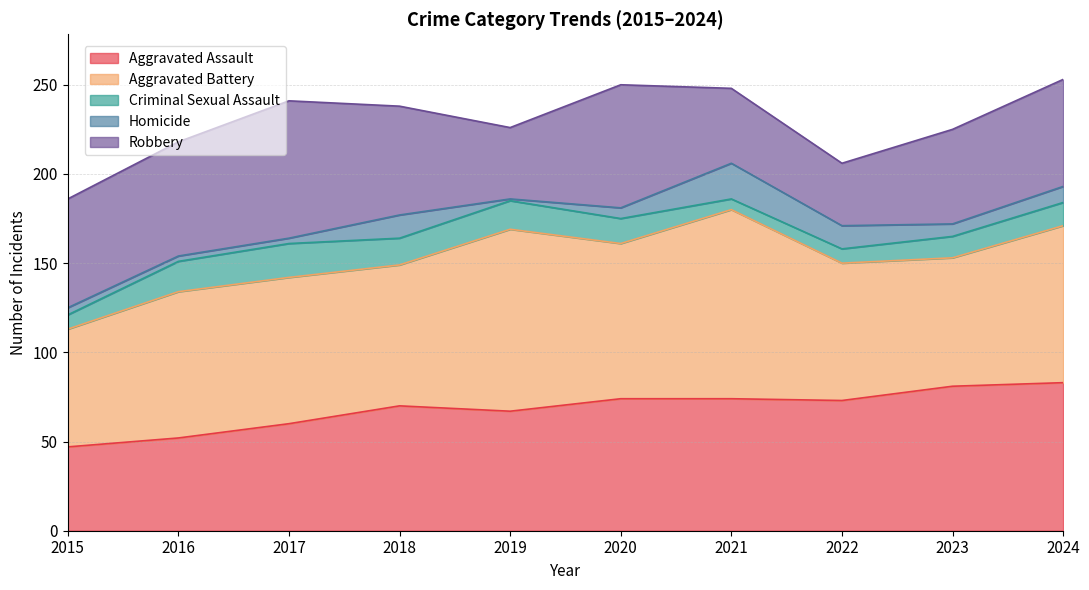

At how many categories does at least one series exceed 26?

10